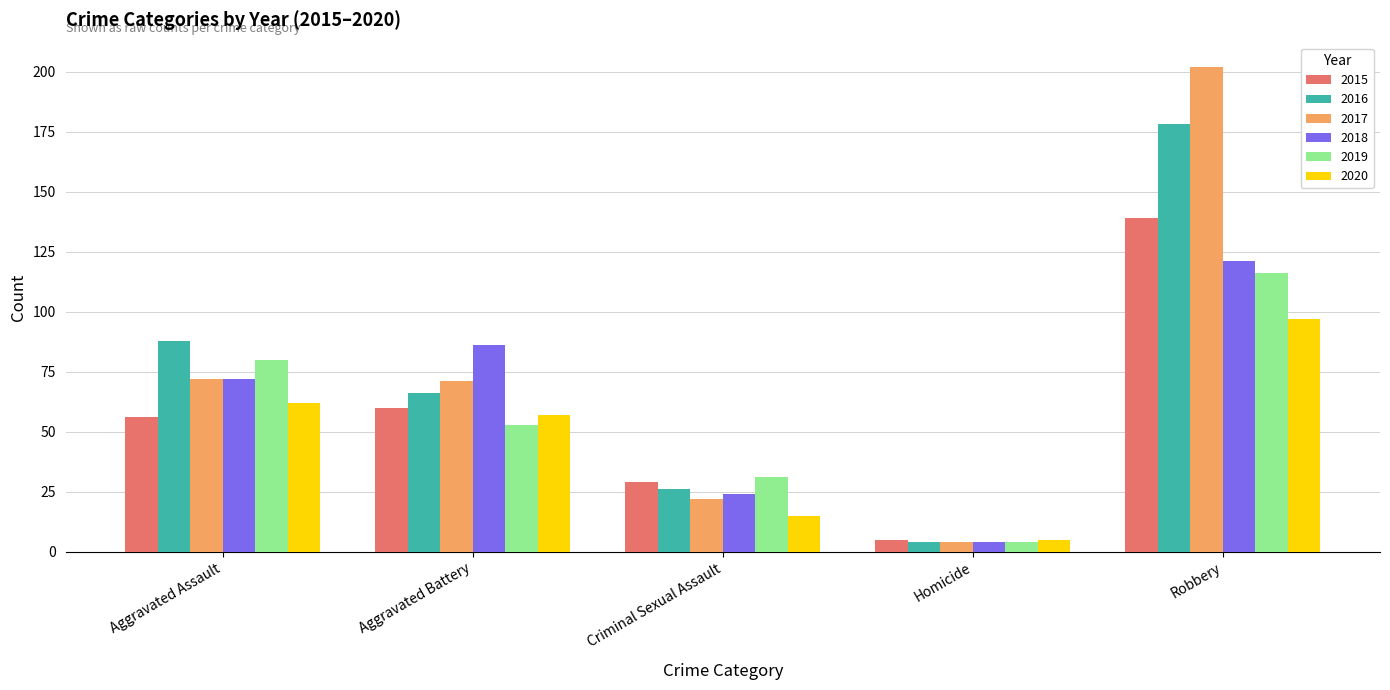

Which label corresponds to the largest value in the chart?

Robbery